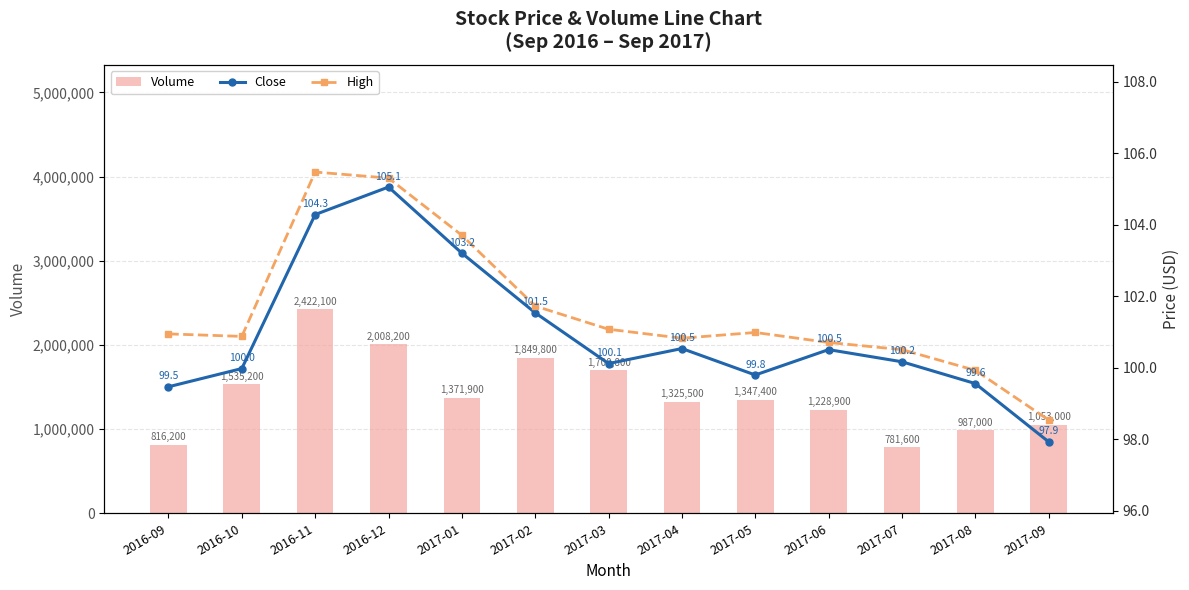

At which category is the sum across all series the highest?

2016-11